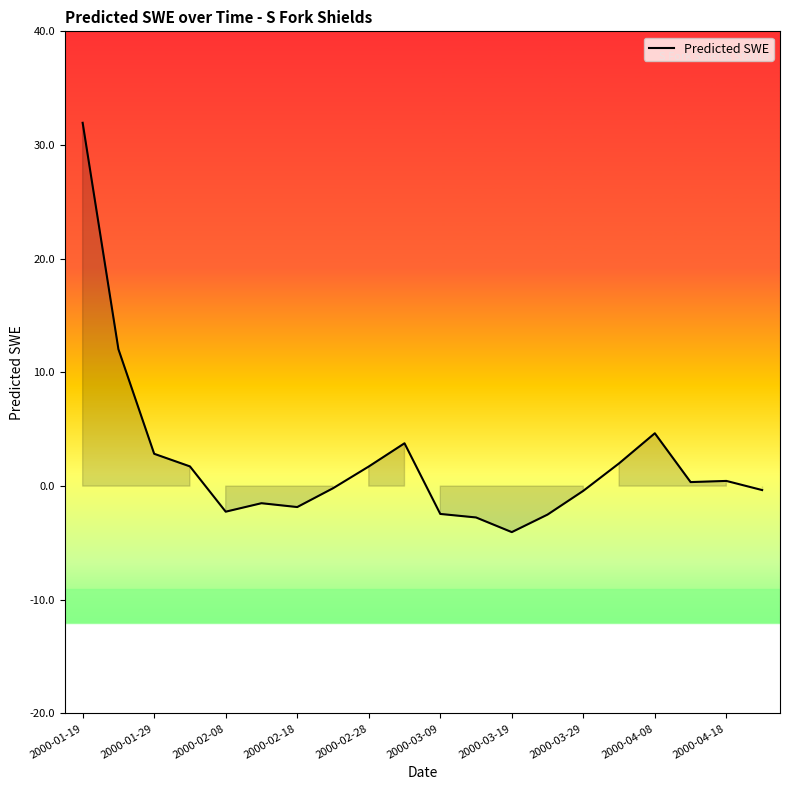

What is the difference between the maximum and minimum values?

36.0